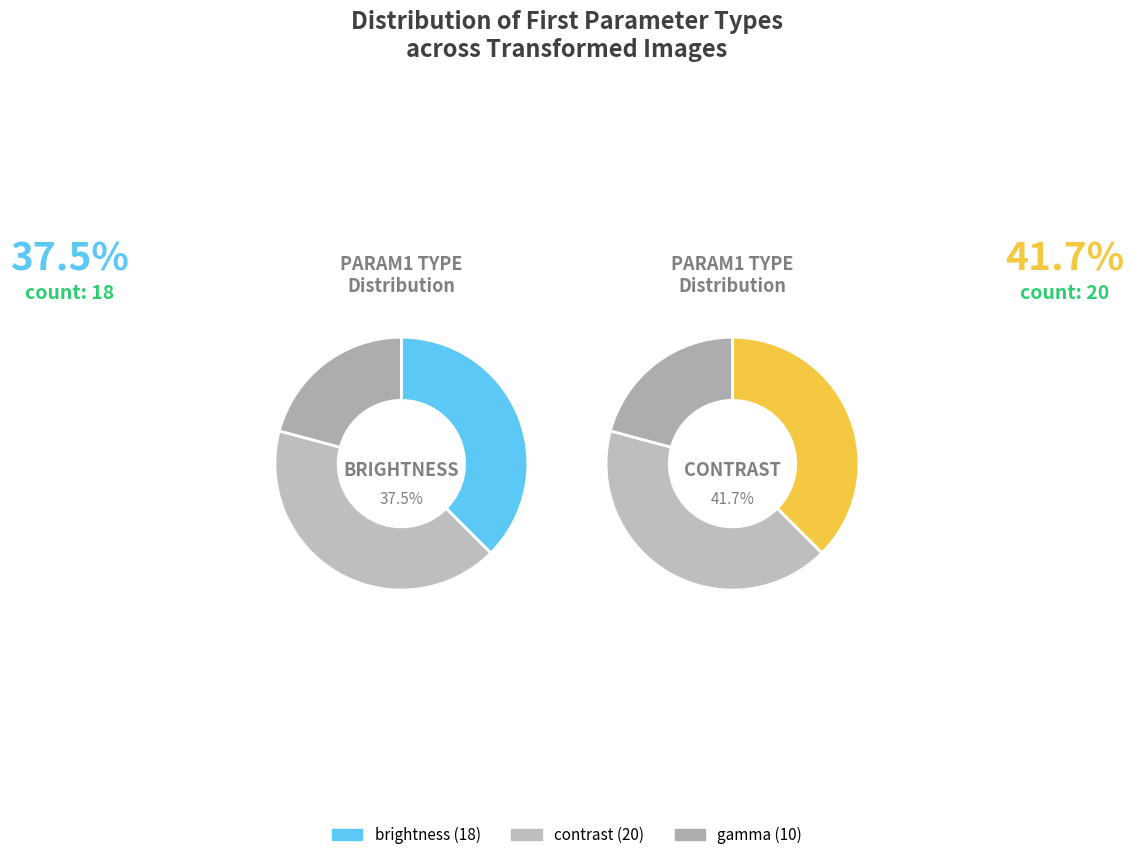

To the nearest percent, what is the difference between the largest and smallest slice percentages?

21%